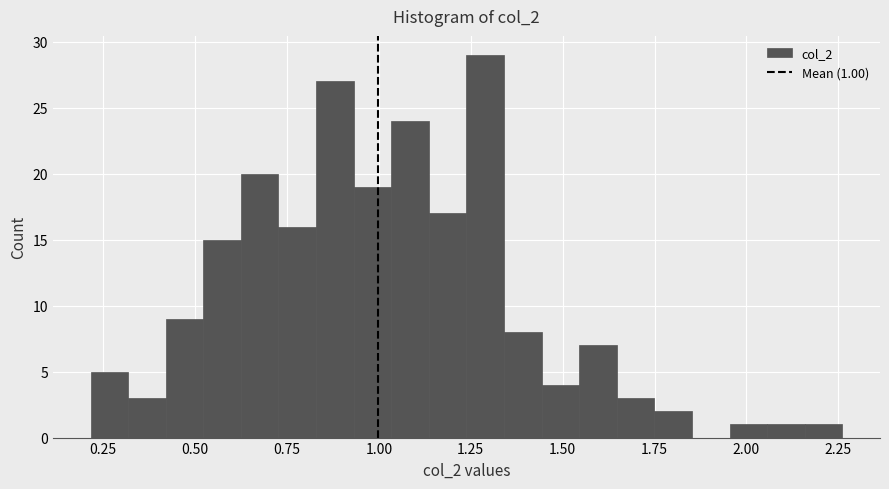

Read against the x-axis, roughly where is the centre of the tallest bar?

1.30